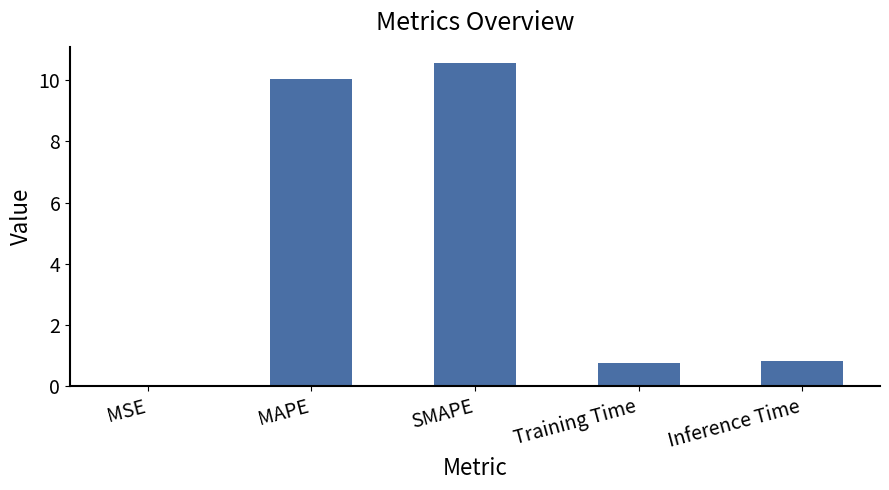

The chart shows a value of 10.0 at MAPE. True or false?

True